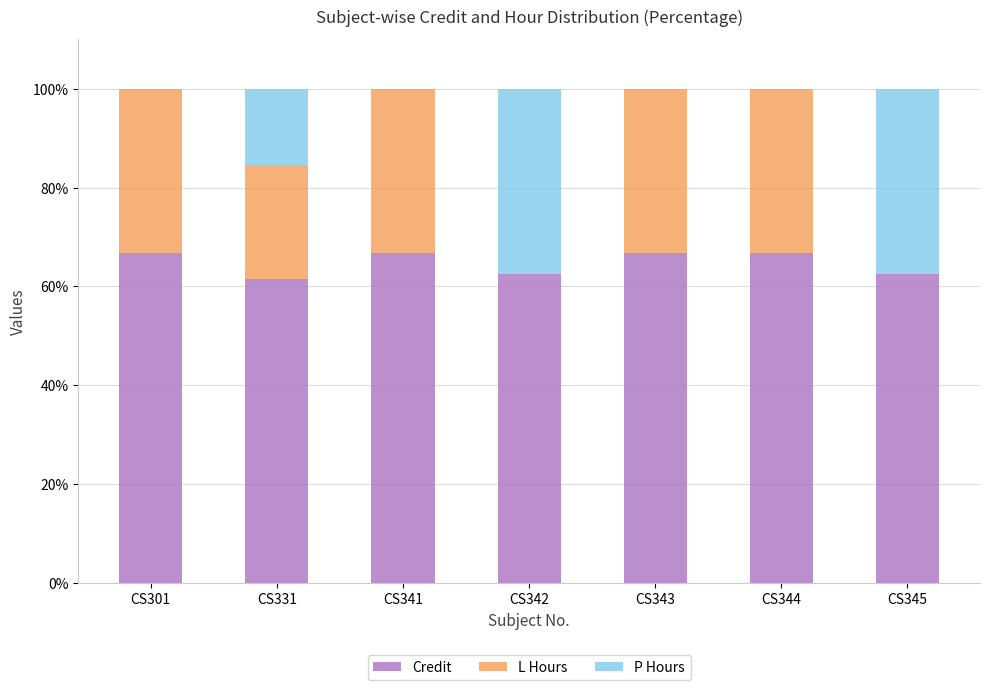

The value of Credit at CS344 is 15.6. True or false?

False